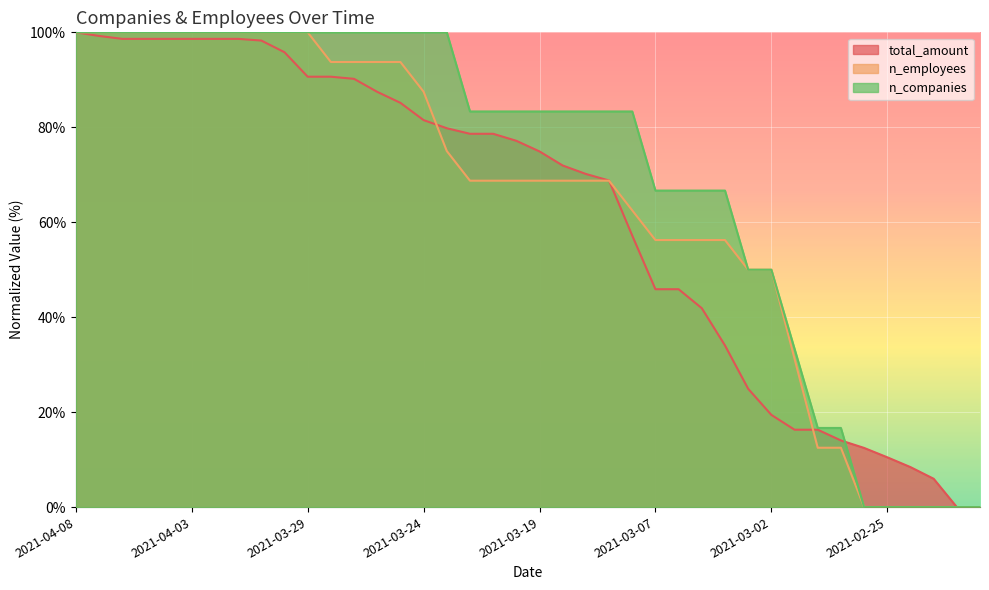

The value of n_companies at 2021-02-21 is 59.5. True or false?

False